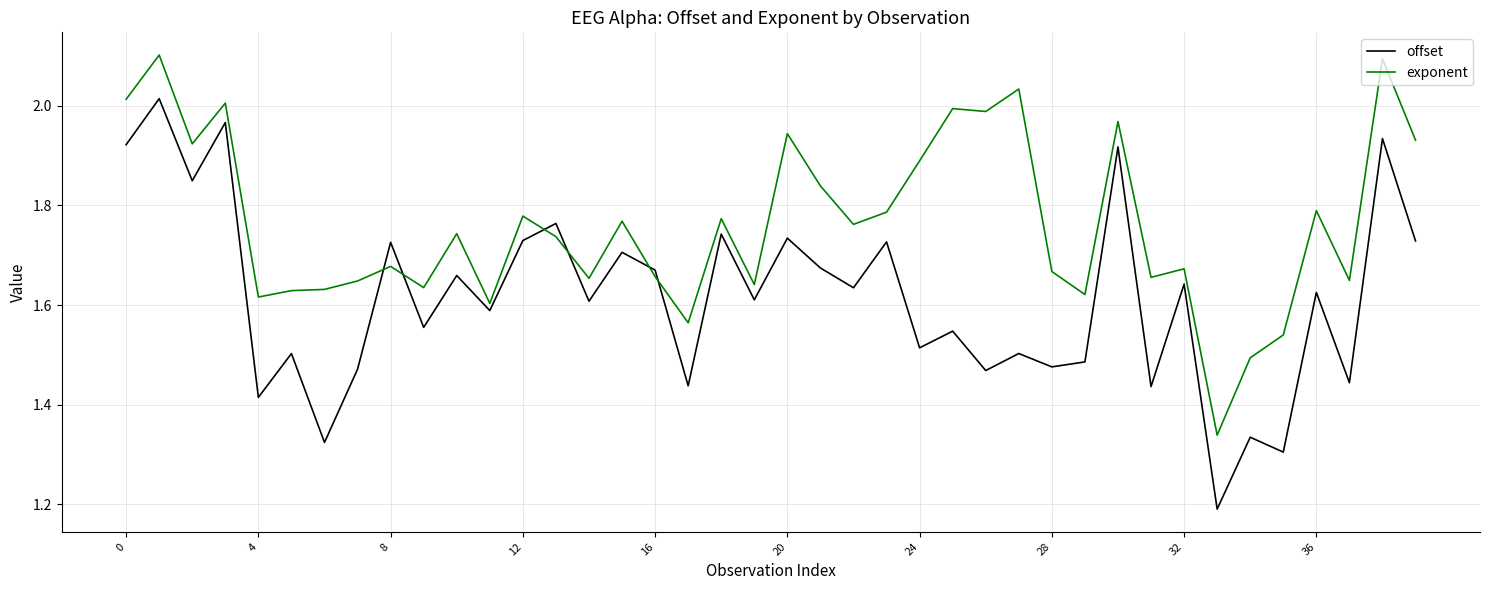

Which series ends up on top after the final intersection of offset and exponent?

exponent